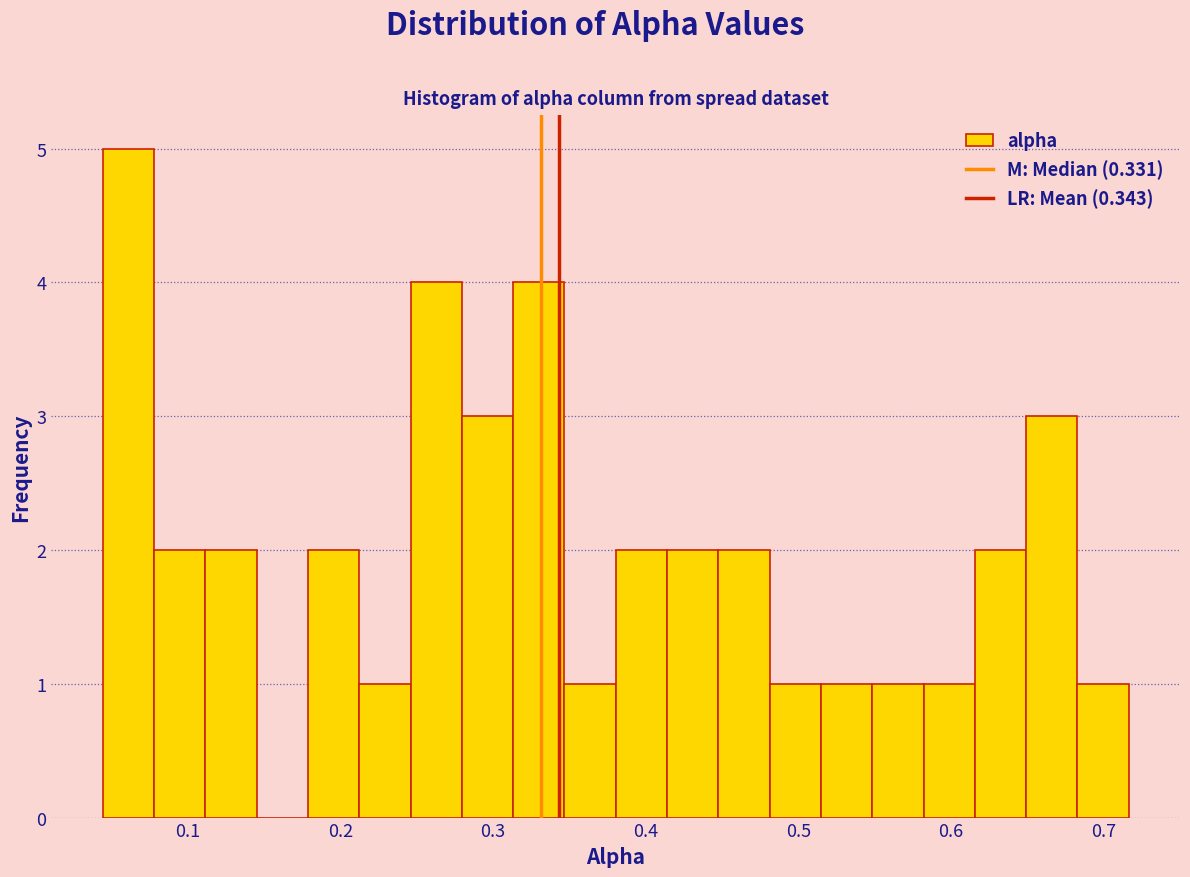

Around what value on the x-axis is the tallest bar? Give the approximate position of its centre, as read against the axis.

0.06